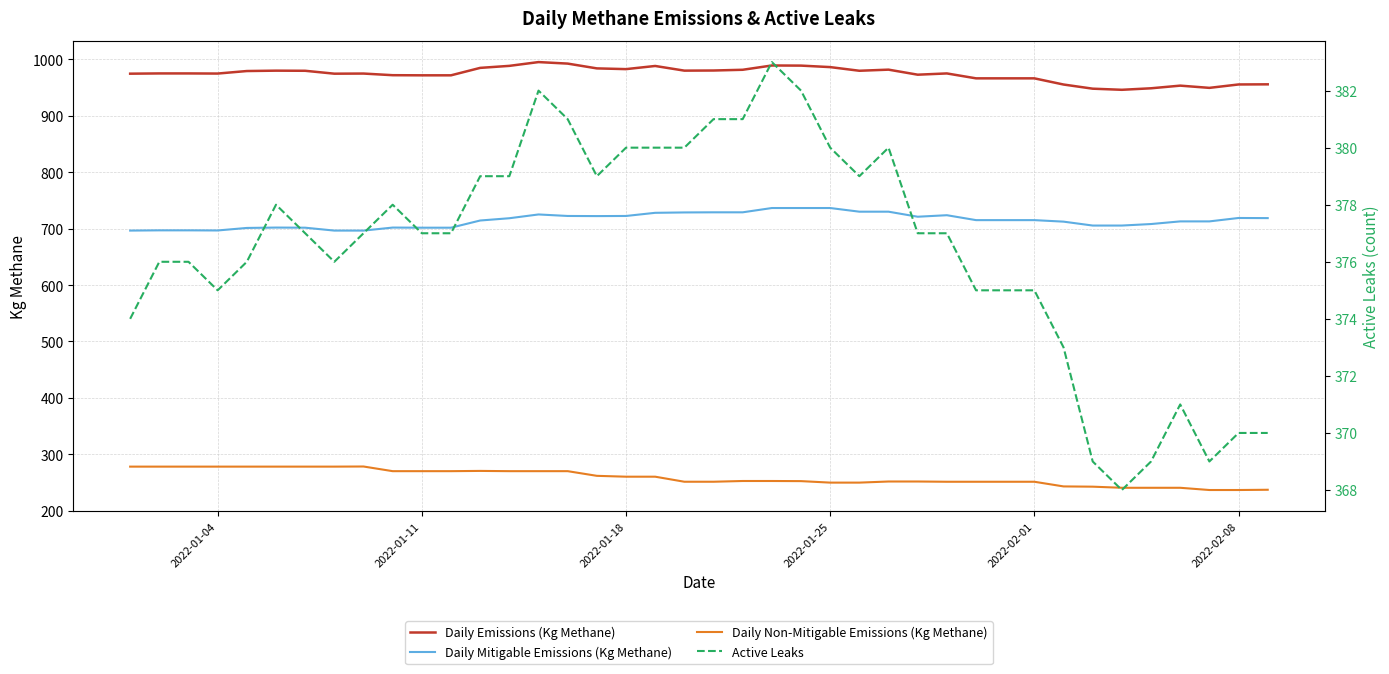

True or false: Daily Non-Mitigable Emissions (Kg Methane) and Daily Emissions (Kg Methane) cross at least once.

False